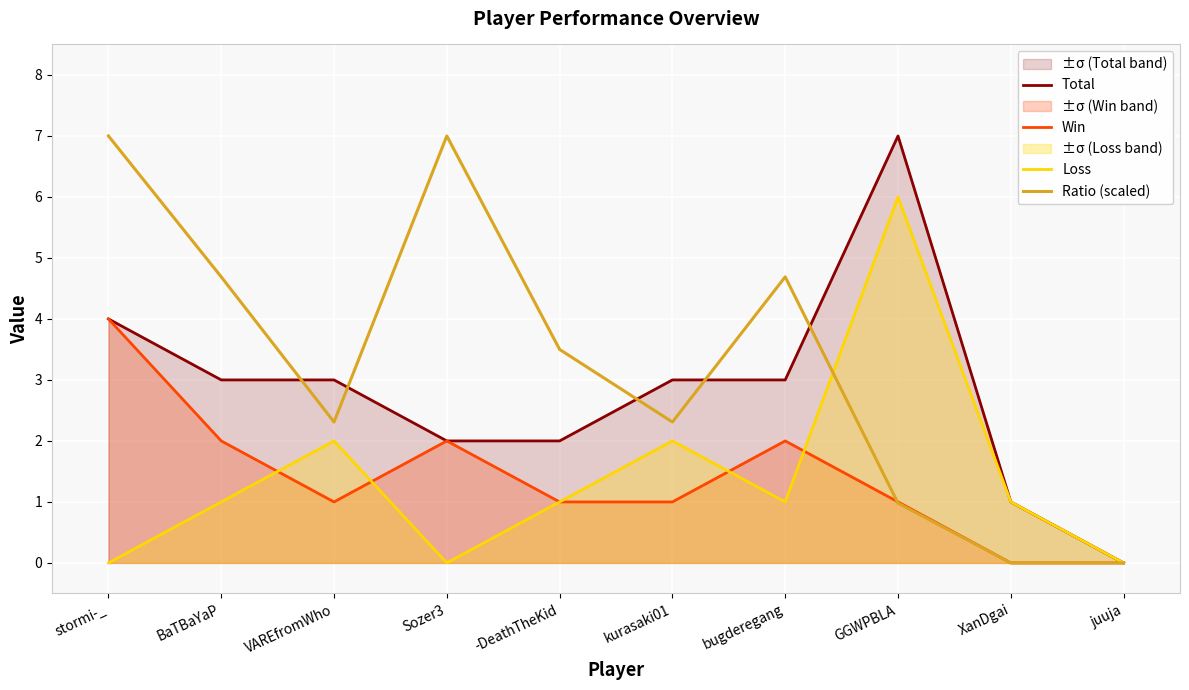

Reading left to right, extract all data points from this chart.

Total: stormi-_=4.0	BaTBaYaP=3.0	VAREfromWho=3.0	Sozer3=2.0	-DeathTheKid=2.0	kurasaki01=3.0	bugderegang=3.0	GGWPBLA=7.0	XanDgai=1.0	juuja=0.0
Win: stormi-_=4.0	BaTBaYaP=2.0	VAREfromWho=1.0	Sozer3=2.0	-DeathTheKid=1.0	kurasaki01=1.0	bugderegang=2.0	GGWPBLA=1.0	XanDgai=0.0	juuja=0.0
Loss: stormi-_=0.0	BaTBaYaP=1.0	VAREfromWho=2.0	Sozer3=0.0	-DeathTheKid=1.0	kurasaki01=2.0	bugderegang=1.0	GGWPBLA=6.0	XanDgai=1.0	juuja=0.0
Ratio (scaled): stormi-_=7.0	BaTBaYaP=4.7	VAREfromWho=2.3	Sozer3=7.0	-DeathTheKid=3.5	kurasaki01=2.3	bugderegang=4.7	GGWPBLA=1.0	XanDgai=0.0	juuja=0.0